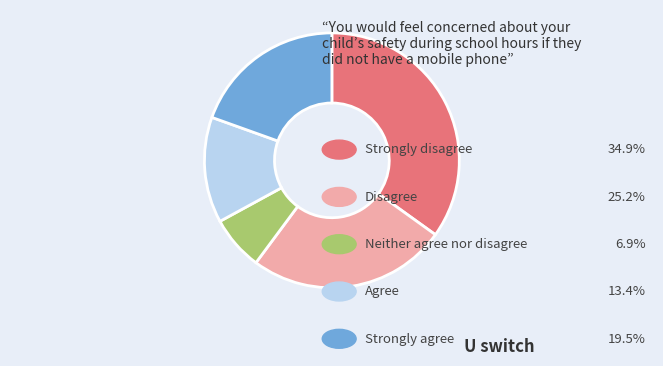

Is there any slice that represents more than half of the pie?

No